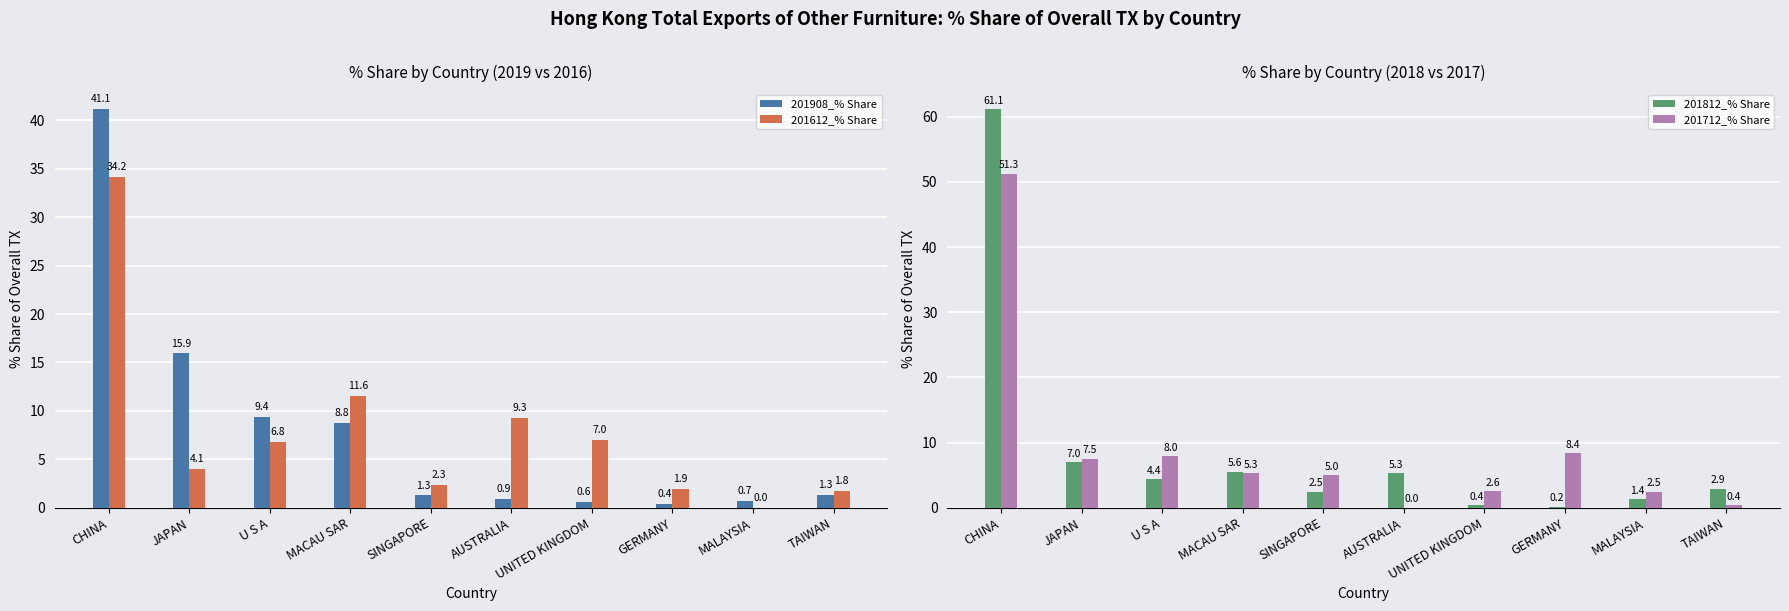

What is the sum of the 201908_% Share values at JAPAN and TAIWAN?

17.2